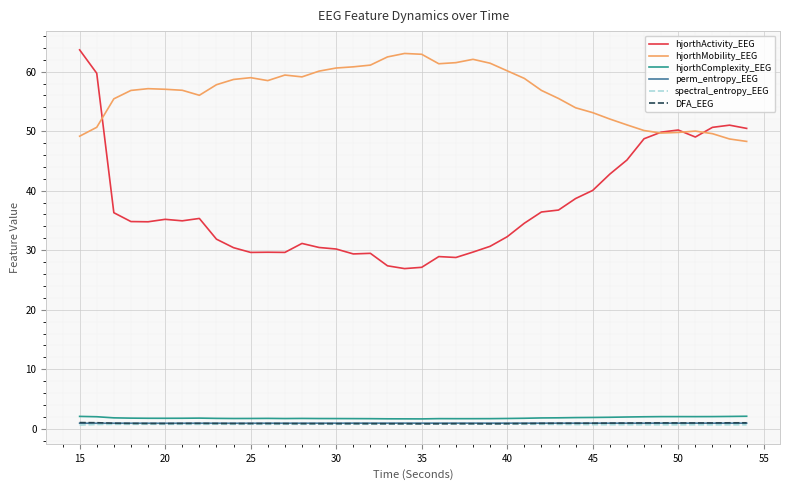

Which series has the largest range (max minus min)?

hjorthActivity_EEG